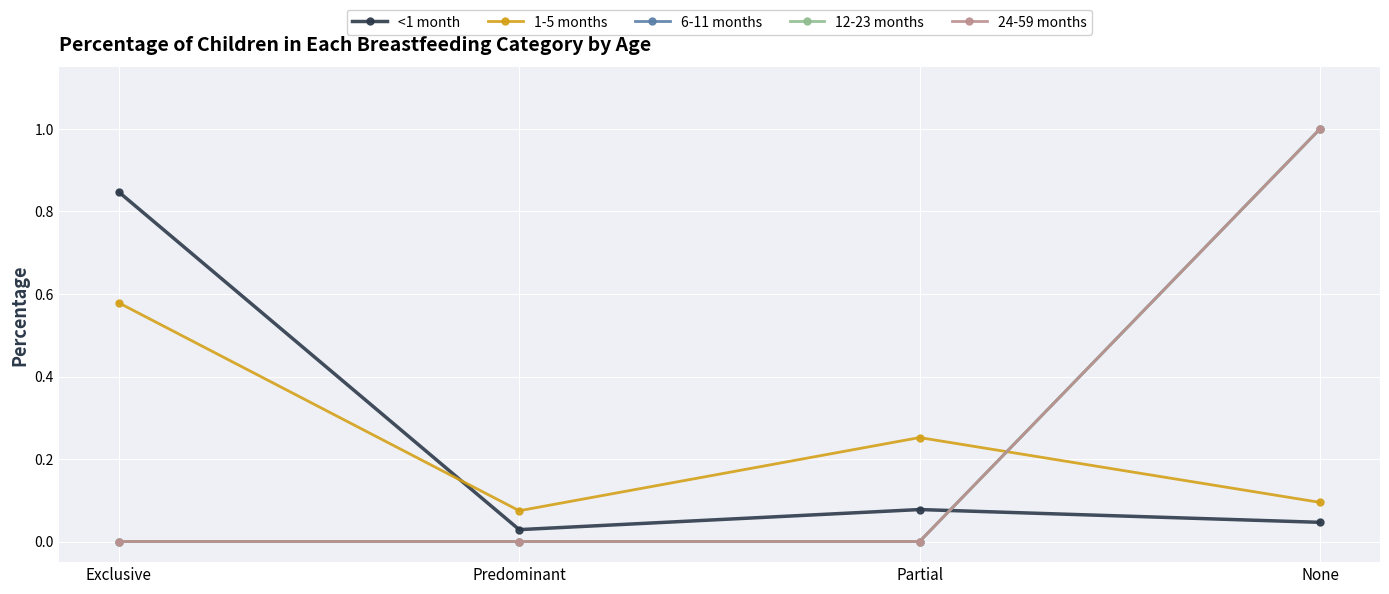

At None, list the series in order from largest to smallest.

6-11 months, 12-23 months, 24-59 months, 1-5 months, <1 month